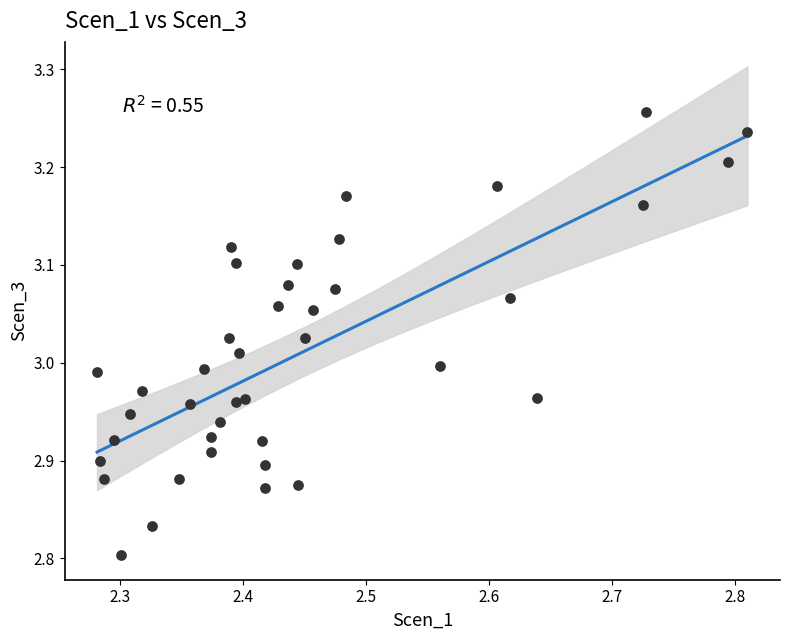

What is the range of X values (max minus min)?

0.5